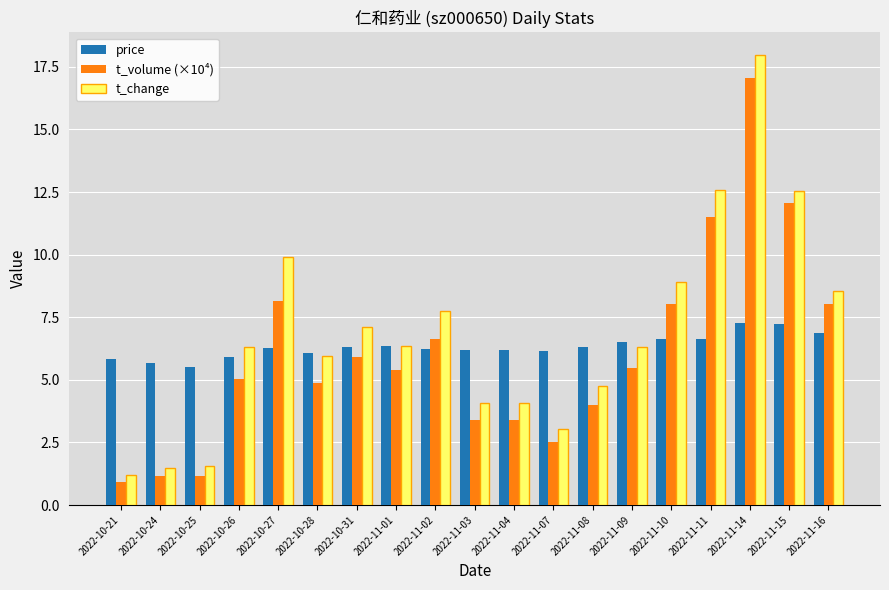

What is the smallest value displayed?

0.9